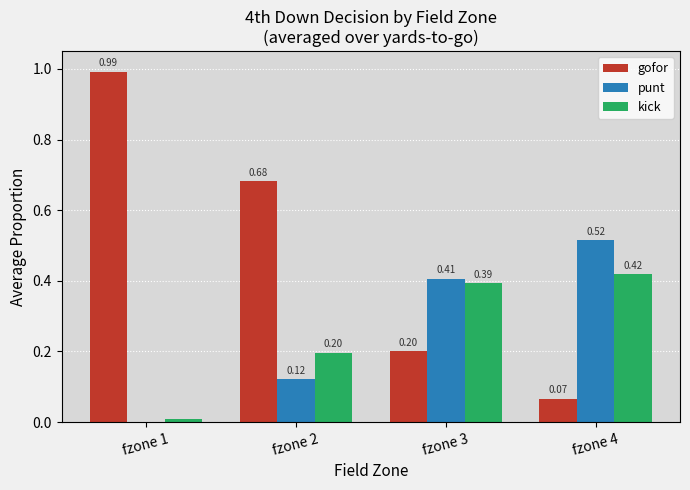

Between fzone 2 and fzone 4, which series saw the biggest shift?

gofor